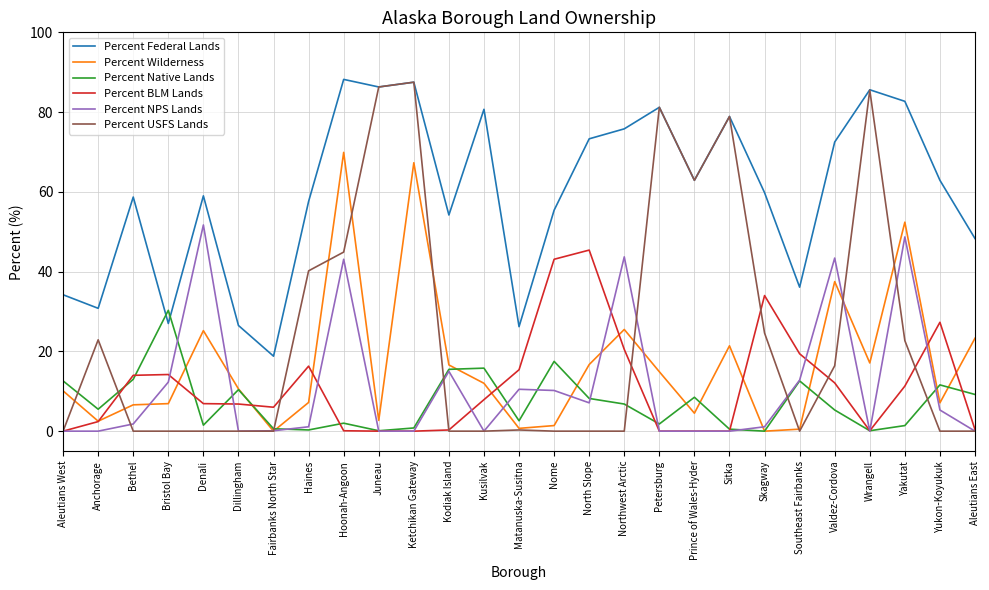

Which series has the widest spread of values?

Percent USFS Lands